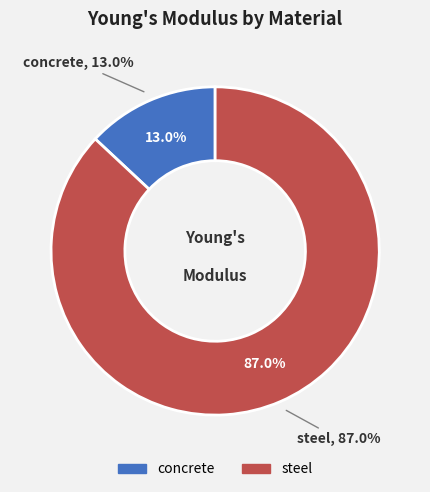

Which category has the smallest portion of the pie?

concrete